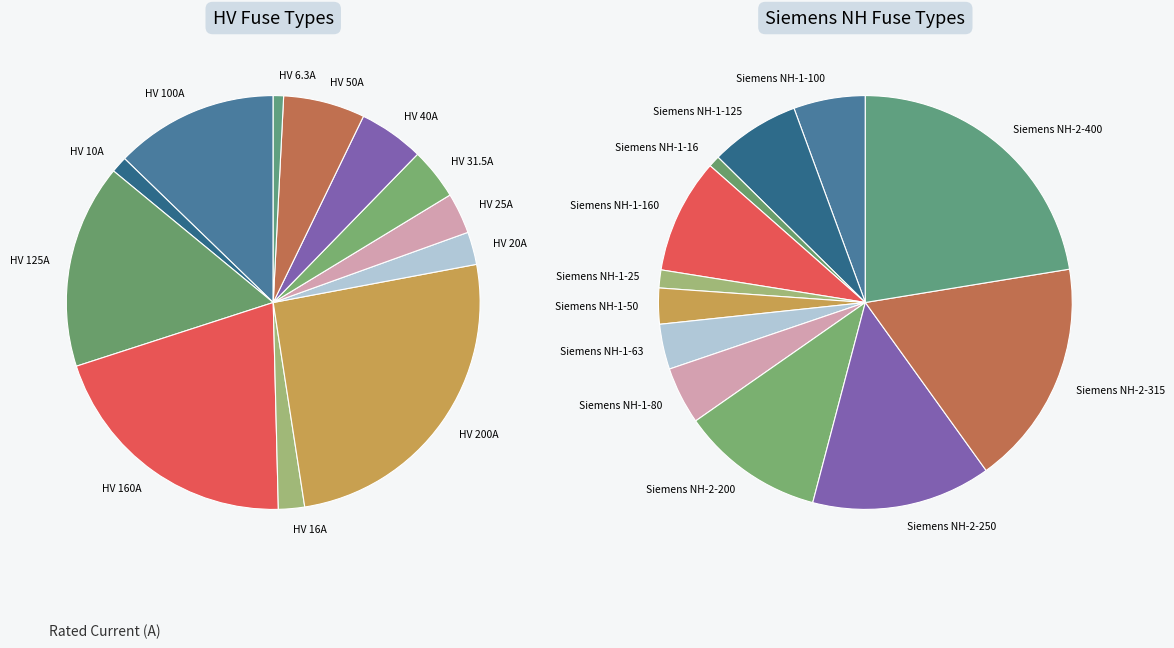

To the nearest percent, what is the combined percentage of HV 125A and HV 100A?

29%